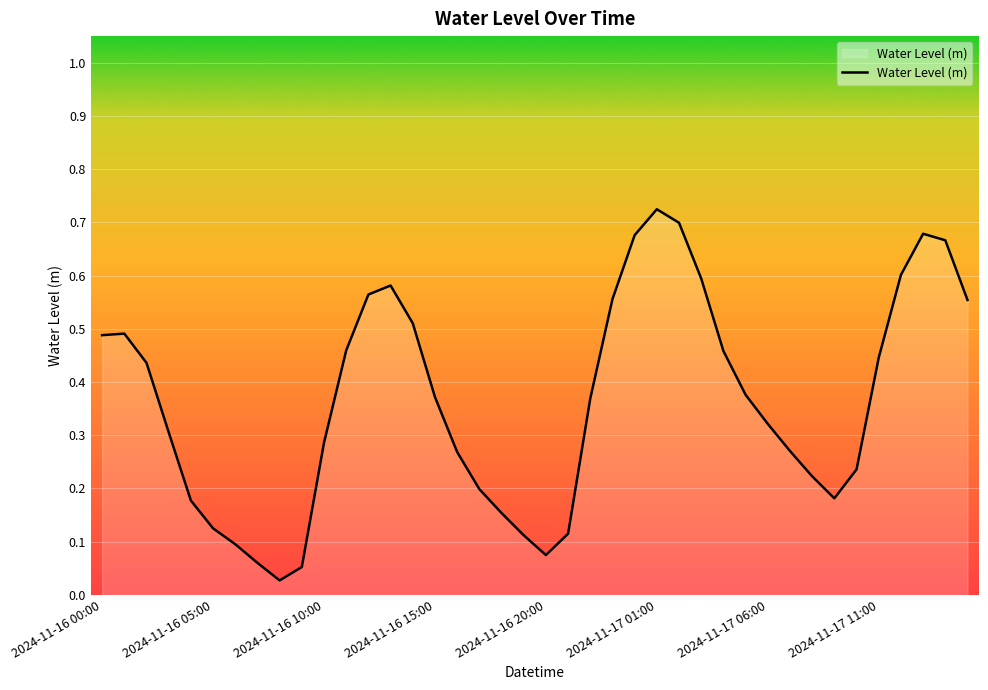

Is this an area chart (filled region under the line)?

Yes